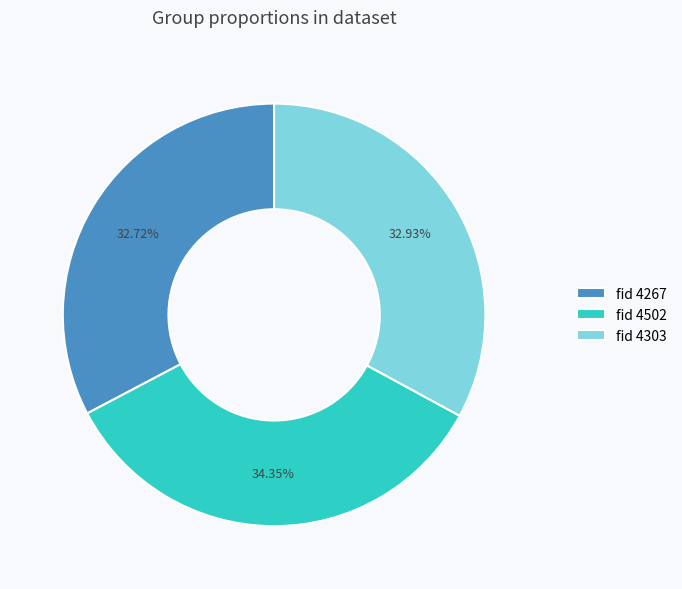

Is there a majority slice in this chart?

No